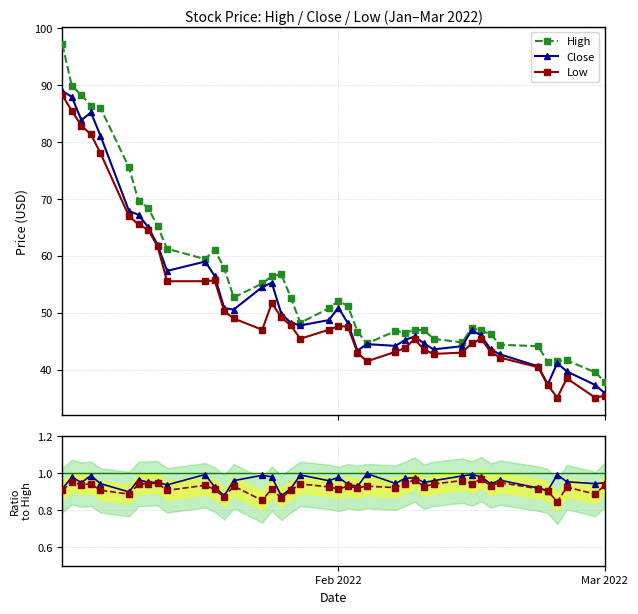

How many lines are shown in the chart?

5